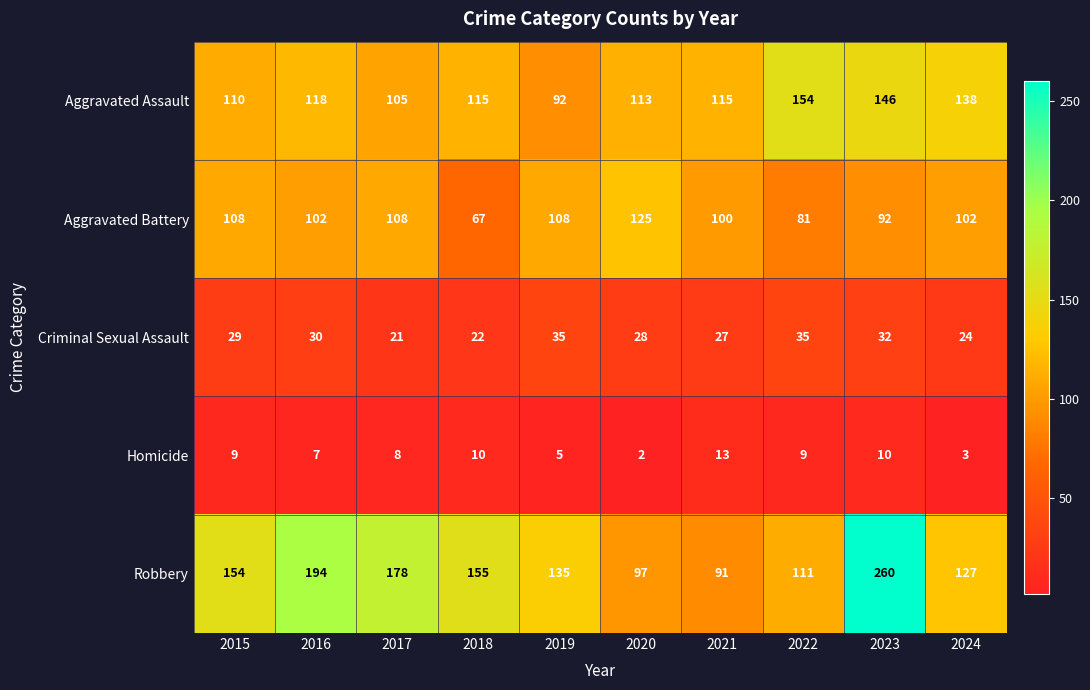

True or false: Aggravated Assault has a value of 173 at 2016.

False